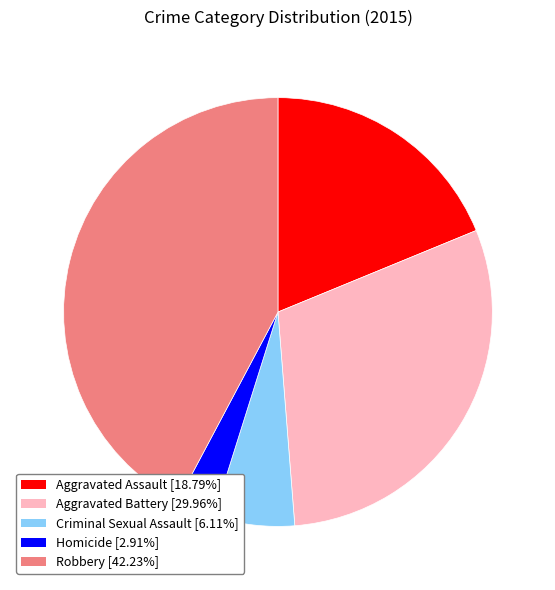

Is the sum of Criminal Sexual Assault [6.11%] and Aggravated Assault [18.79%] greater than half?

No